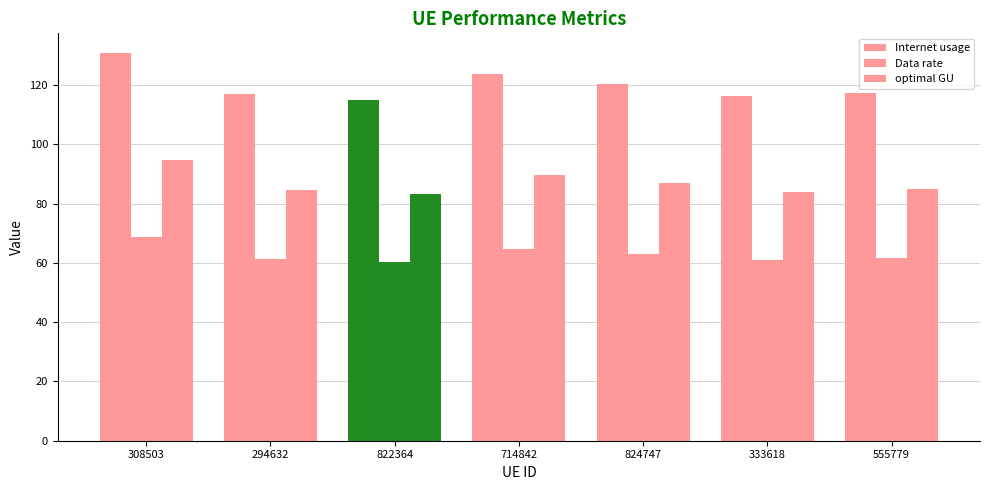

Rank the categories by Internet usage value from highest to lowest.

308503, 714842, 824747, 555779, 294632, 333618, 822364